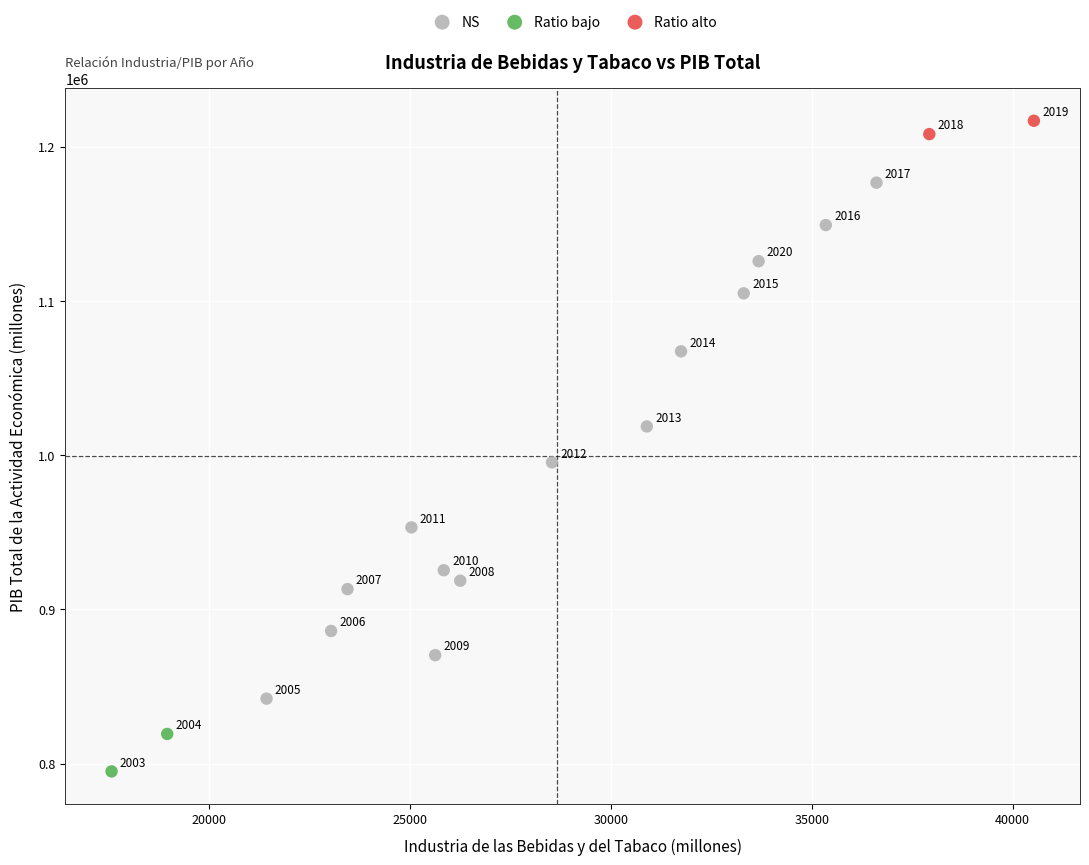

What are all the series names shown in the legend?

NS, Ratio bajo, Ratio alto